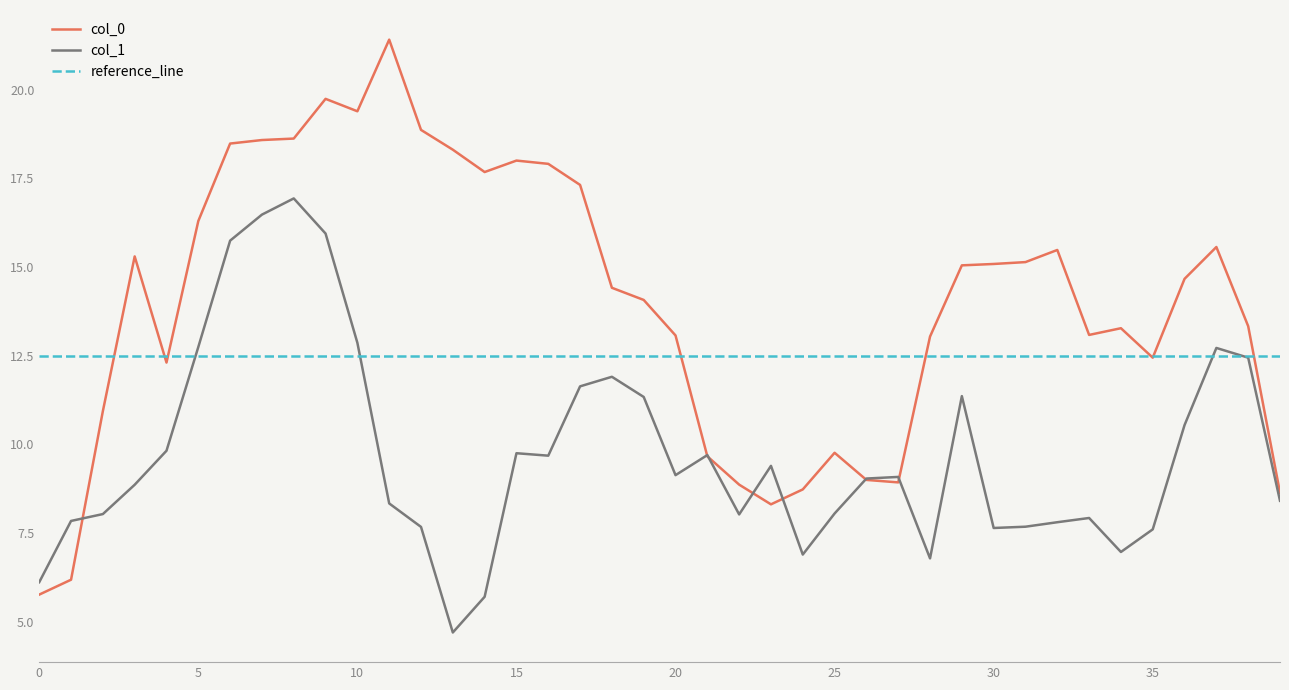

What is the highest value of the col_1 series?

16.9